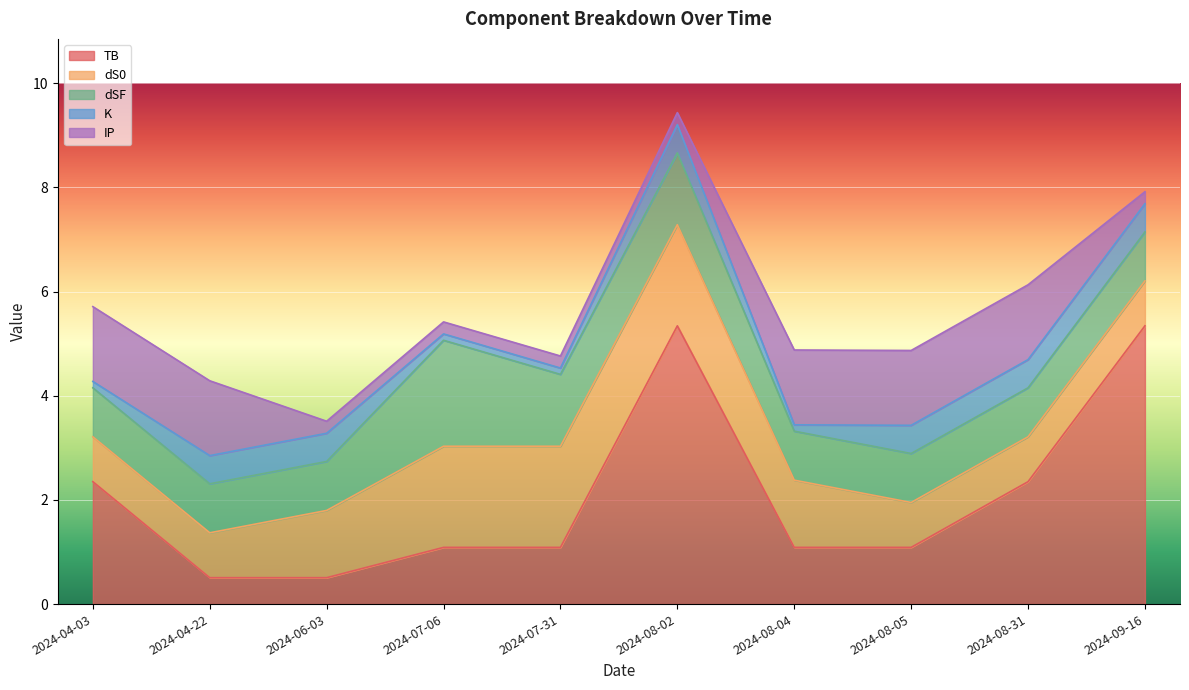

Which series ends up on top after the final intersection of dS0 and dSF?

dSF